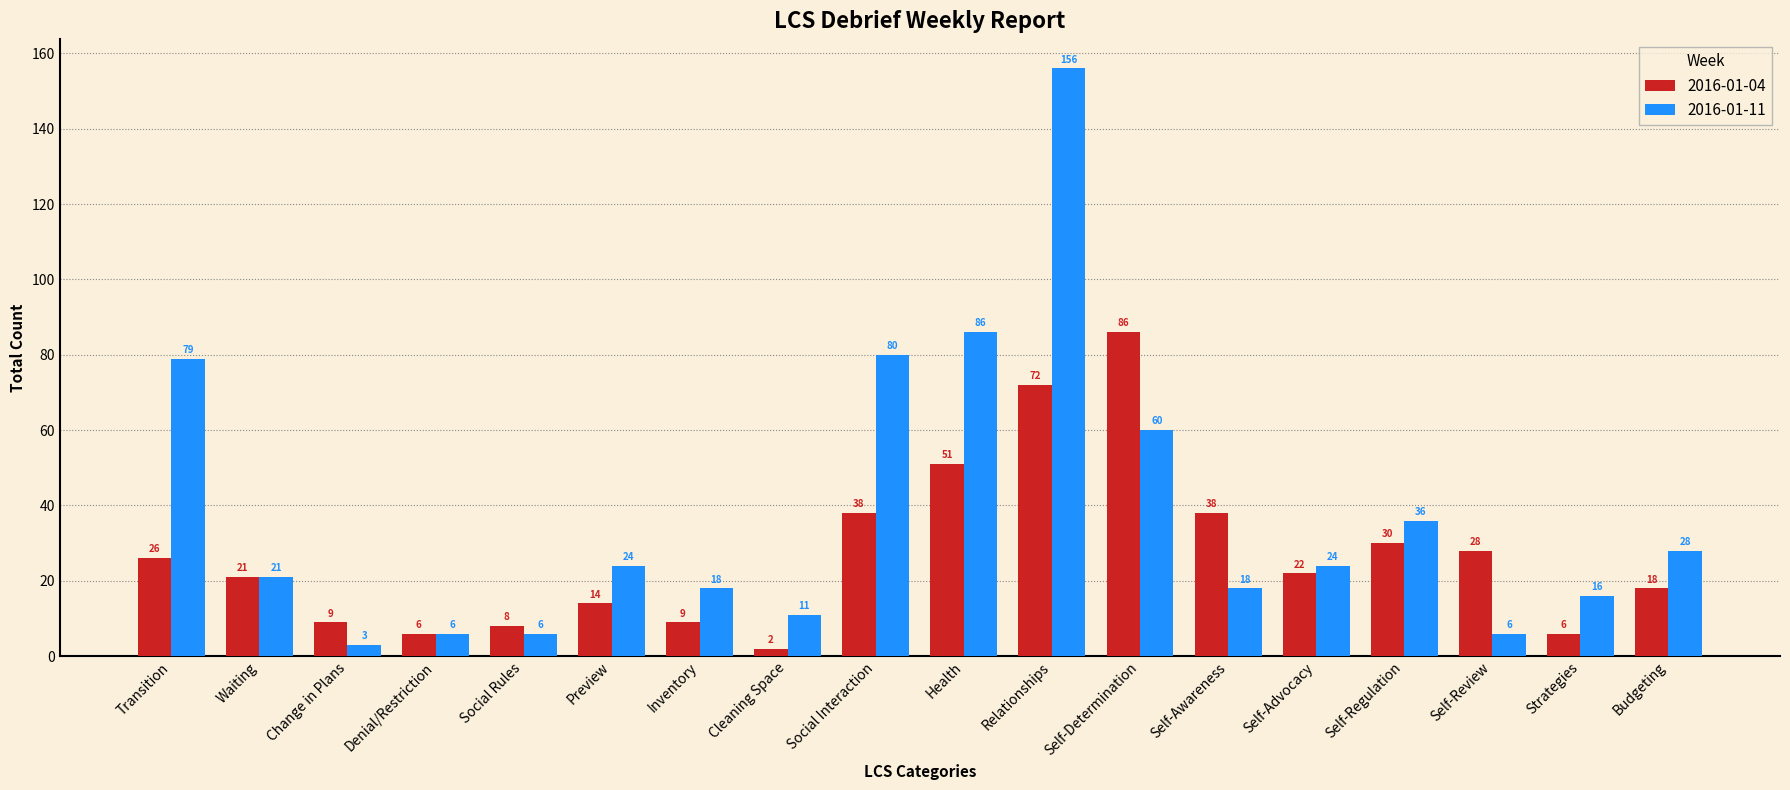

Between Transition and Self-Awareness, which series saw the biggest shift?

2016-01-11